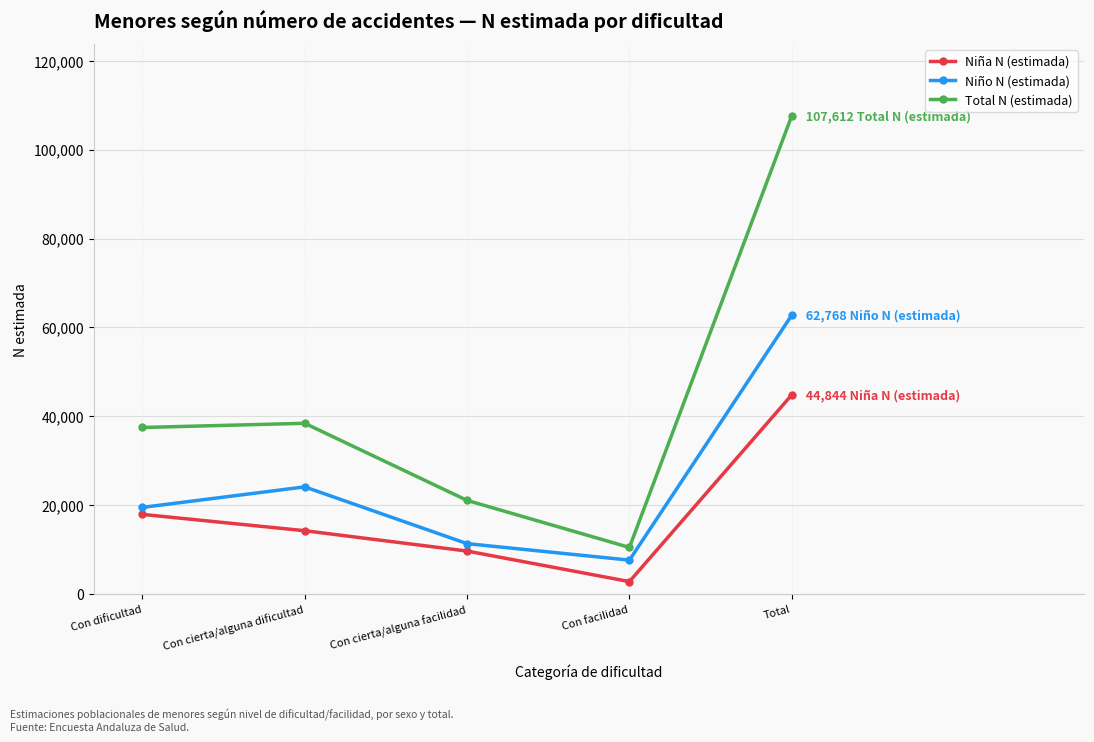

List the series in order of their overall mean, lowest first.

Niña N (estimada), Niño N (estimada), Total N (estimada)